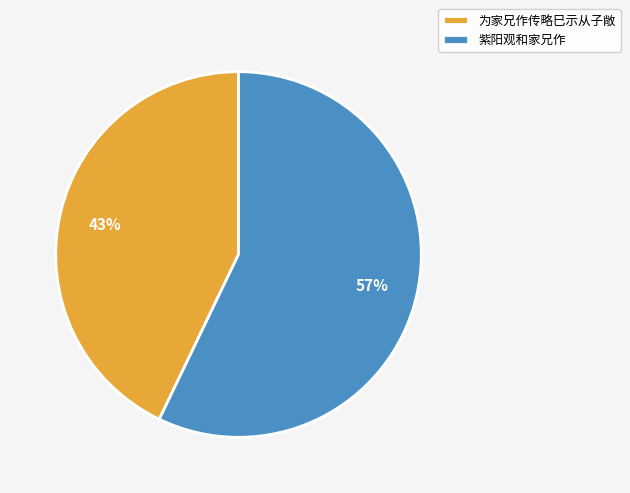

Approximately how many times larger is the value at 紫阳观和家兄作 compared to 为家兄作传略巳示从子敞?

1.3